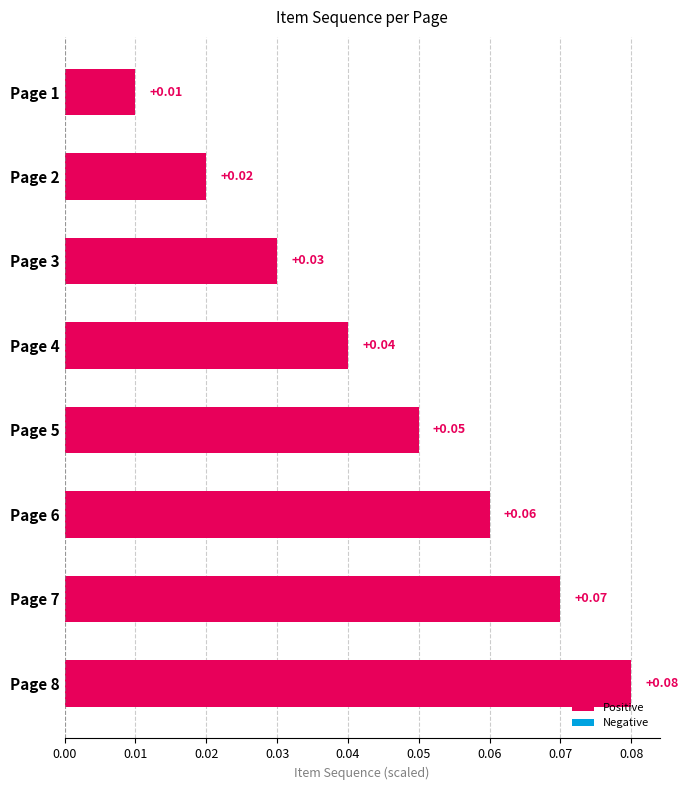

Are the bars horizontal?

Yes